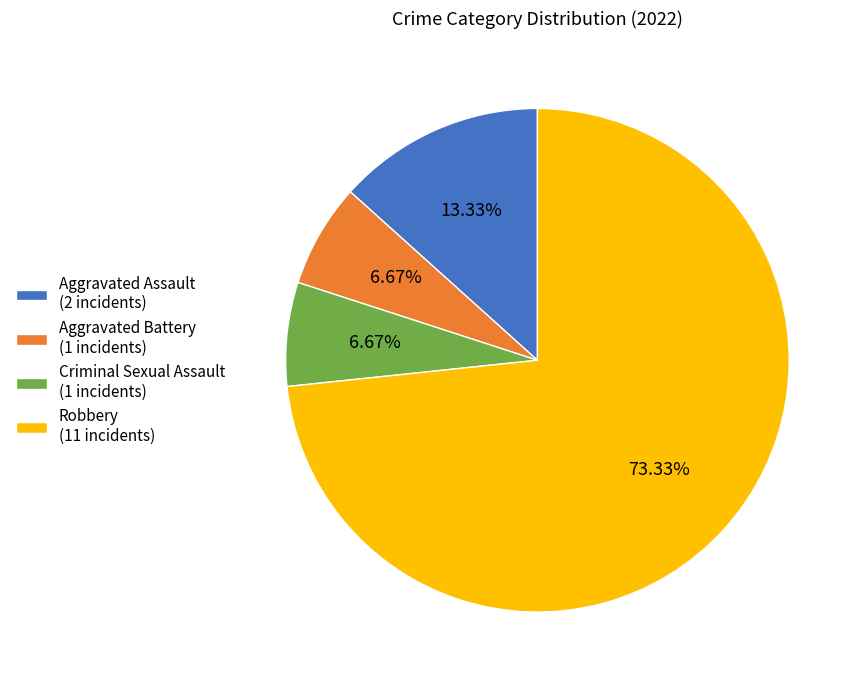

Which has a higher value, Criminal Sexual Assault (1 incidents) or Aggravated Assault (2 incidents)?

Aggravated Assault (2 incidents)